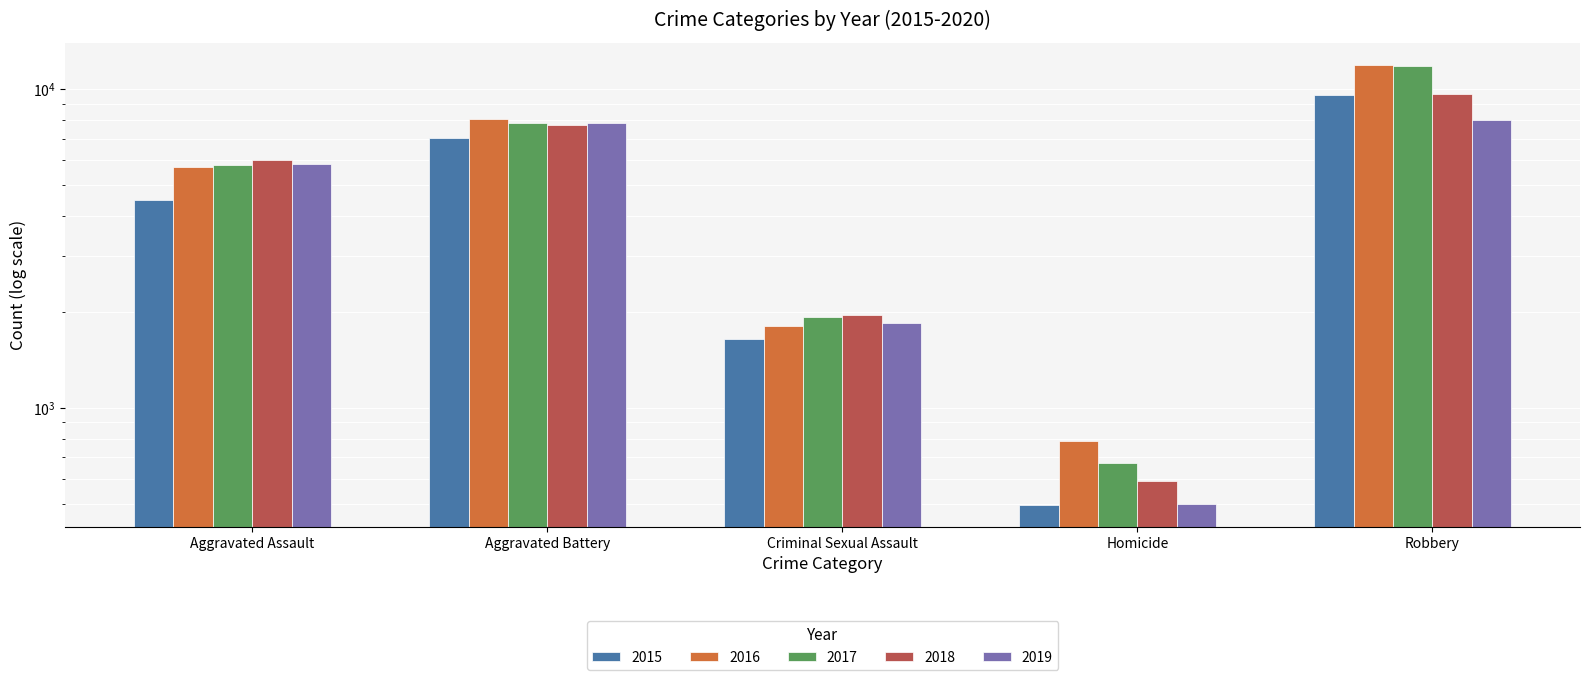

The value of 2019 at Robbery is 1671. True or false?

False